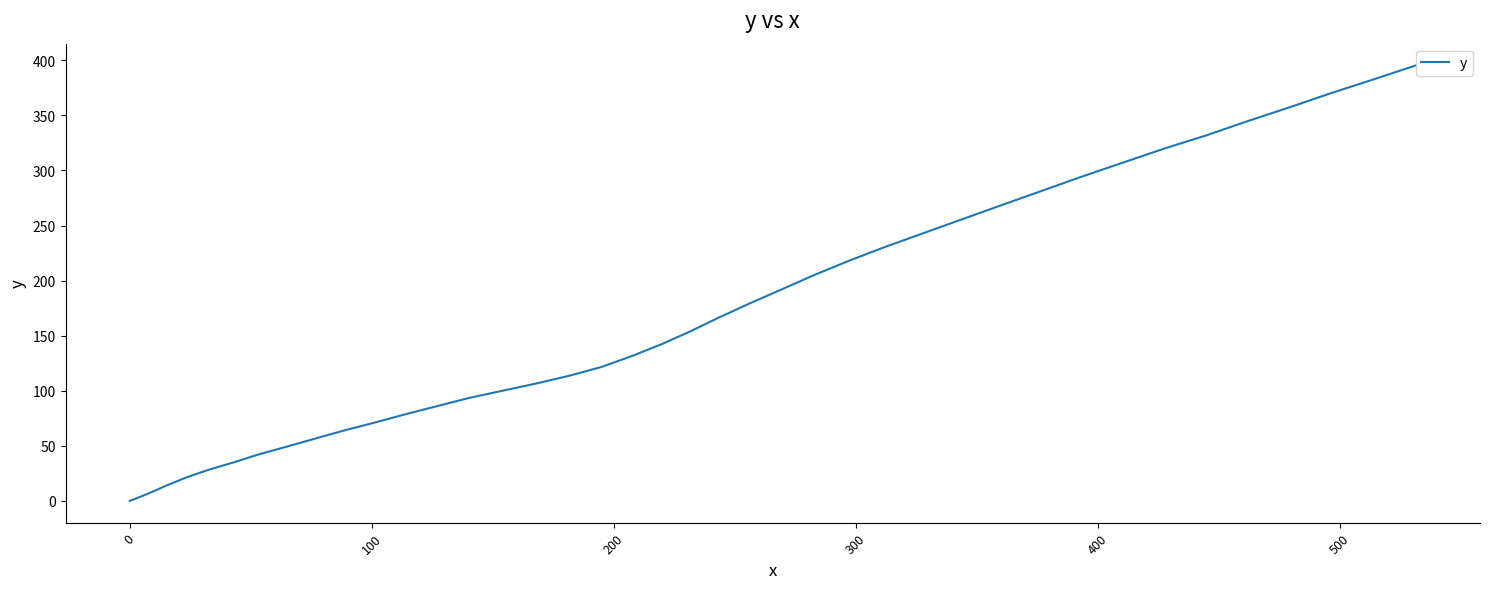

What is the sum of all values?

6857.6